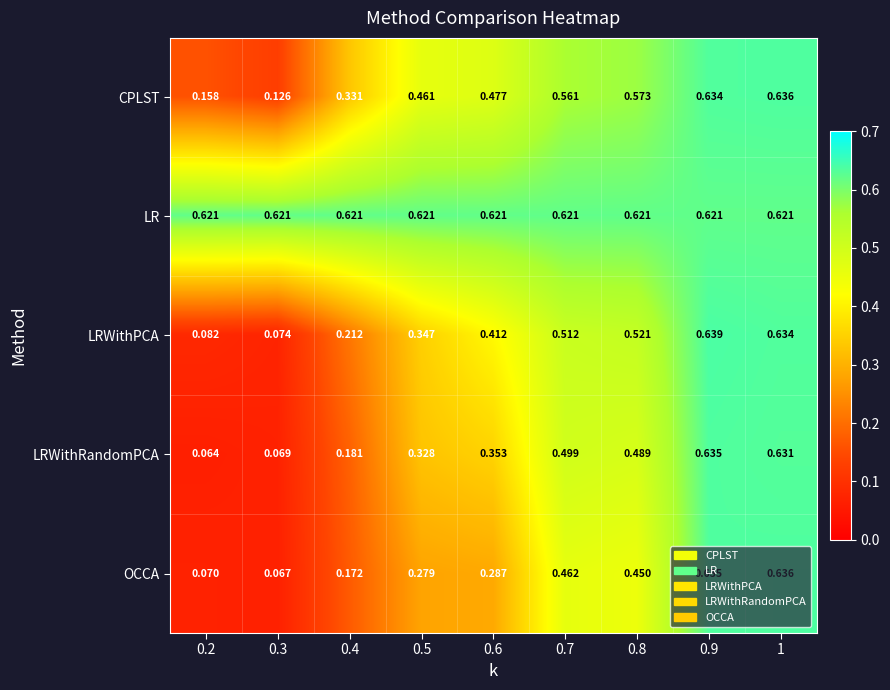

At 0.3, list the series in order from largest to smallest.

LR, CPLST, LRWithPCA, LRWithRandomPCA, OCCA